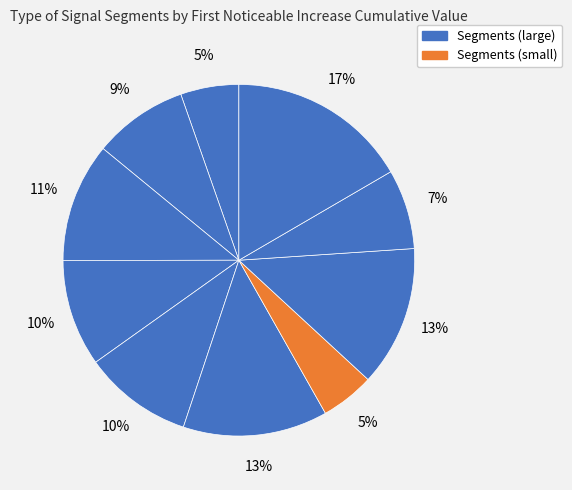

To the nearest percent, what is the average slice percentage?

10%